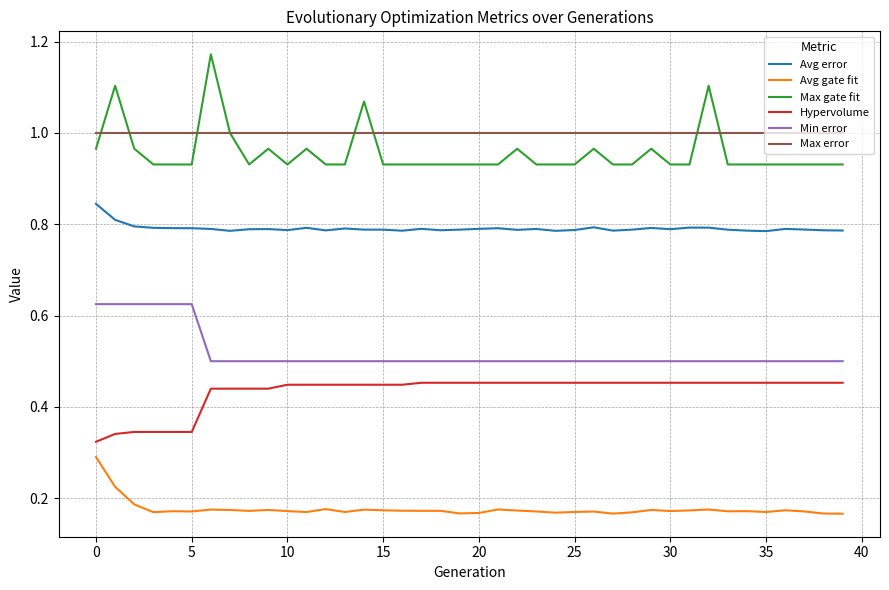

Which series has the widest spread of values?

Max gate fit